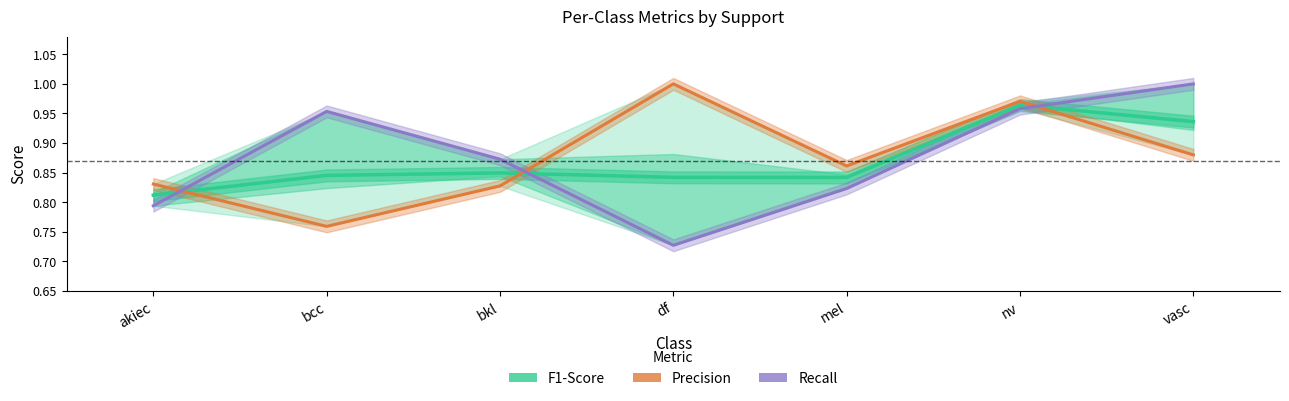

What position from the left is vasc?

7